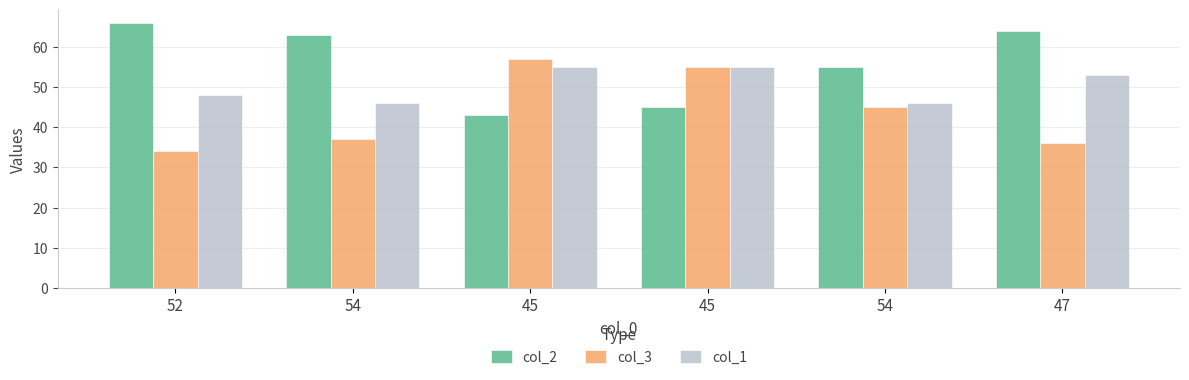

What is the sum of the col_3 values at 45 and 47?

93